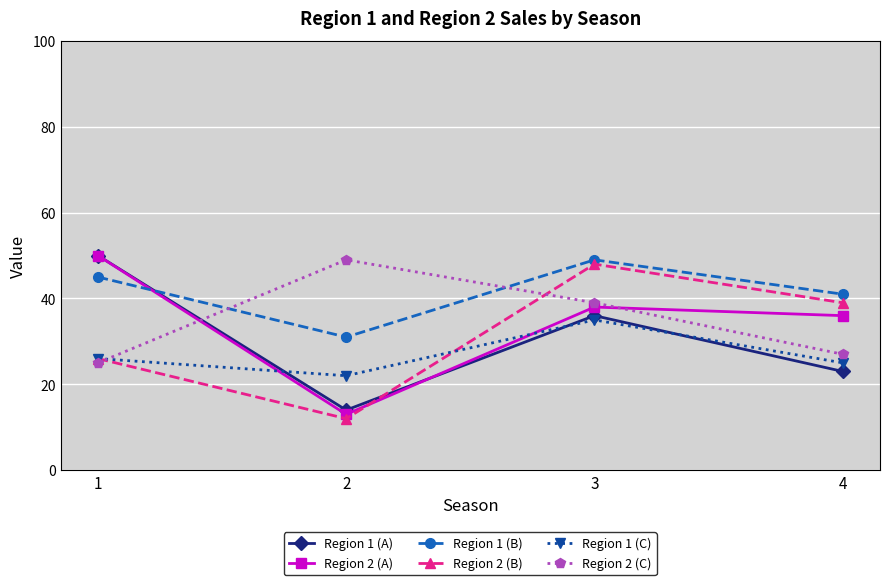

What is the spread (max minus min) of values at 2?

37